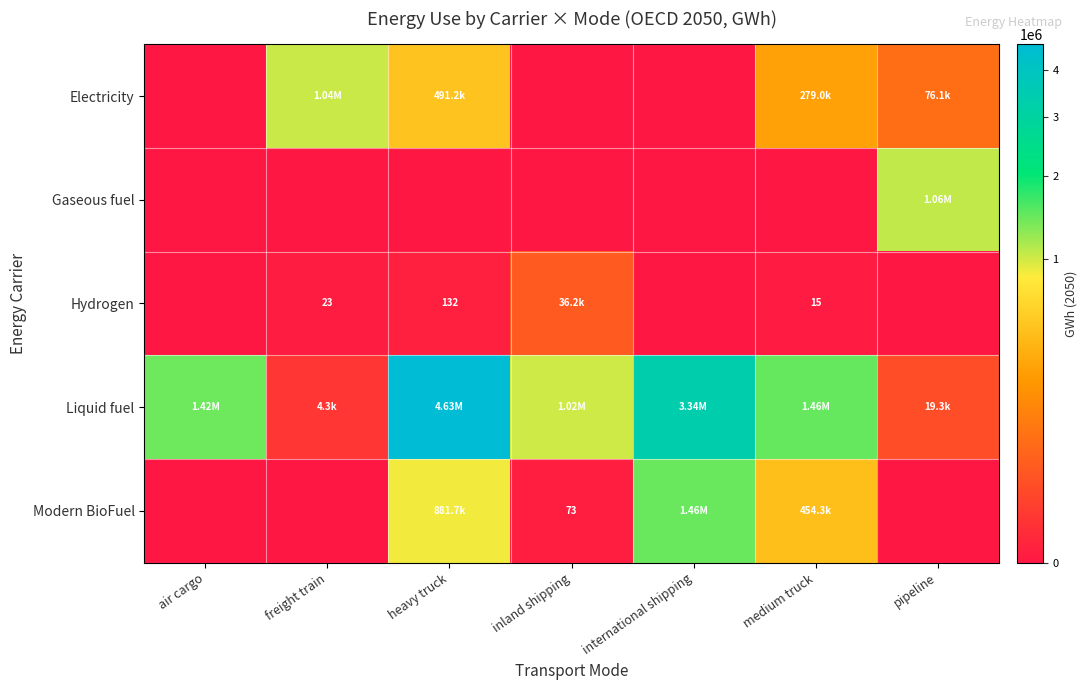

Which category has the highest value across all series?

heavy truck